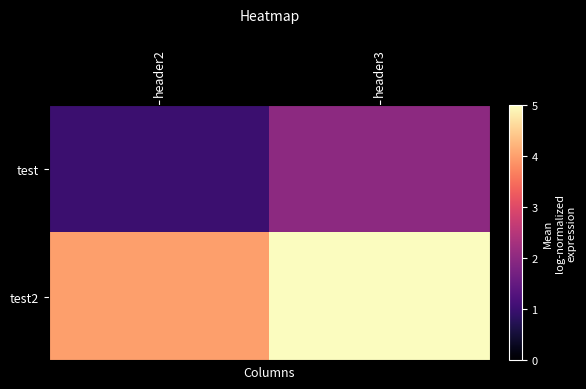

At header3, list the series in order from largest to smallest.

test2, test